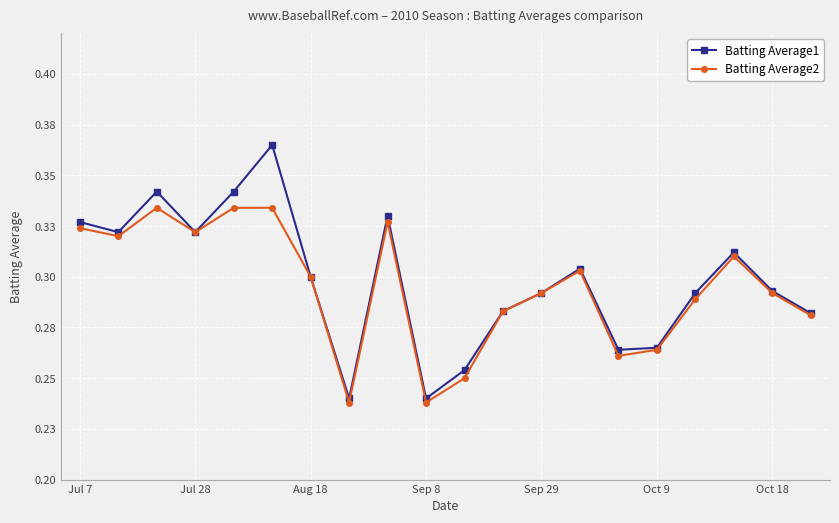

Does the chart have visible grid lines?

Yes